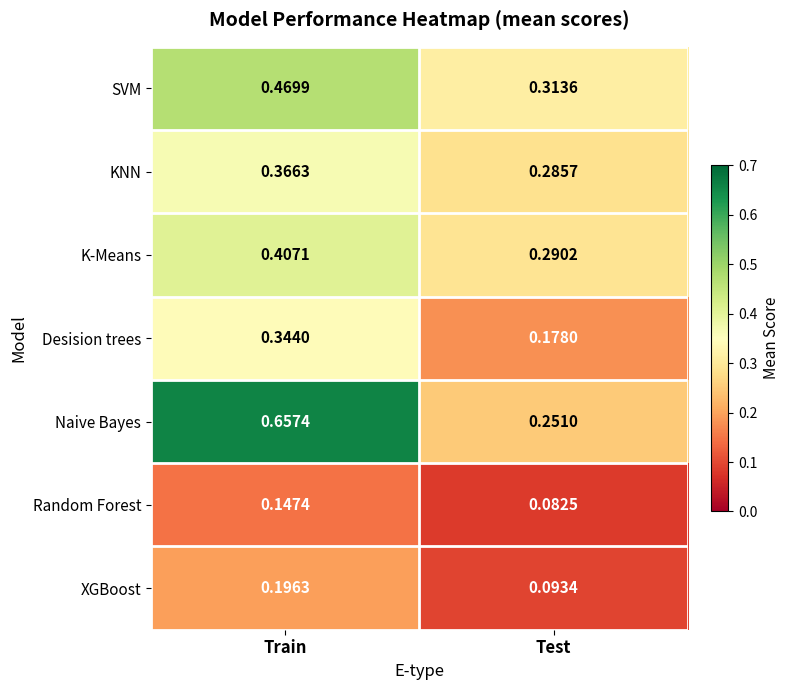

At which label does KNN reach its peak?

Train